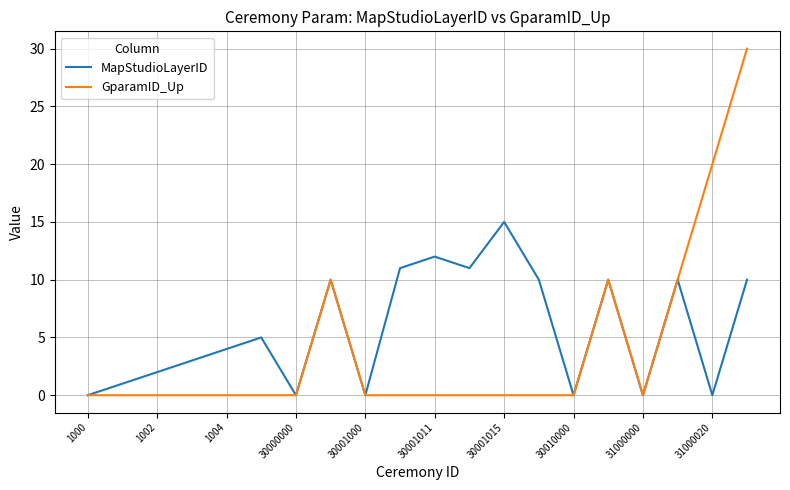

What are all the series names shown in the legend?

MapStudioLayerID, GparamID_Up